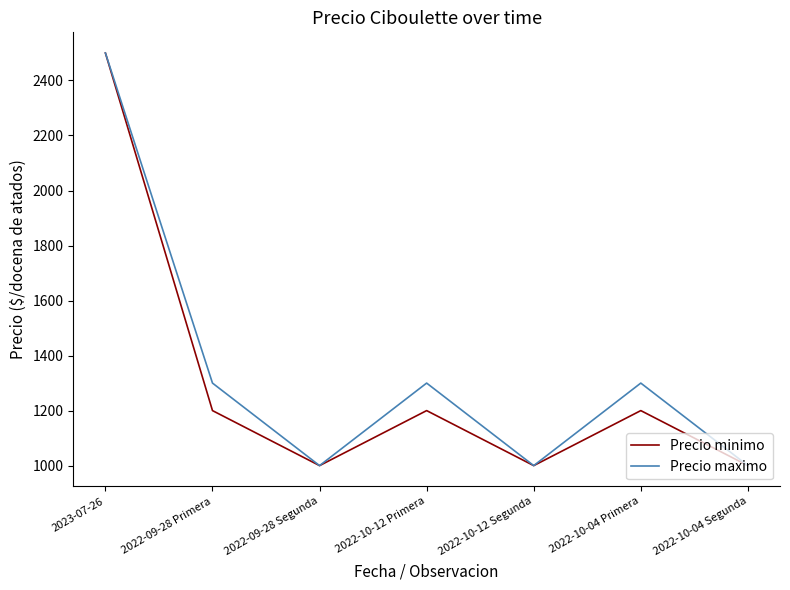

What position from the left is 2022-10-04 Segunda?

7